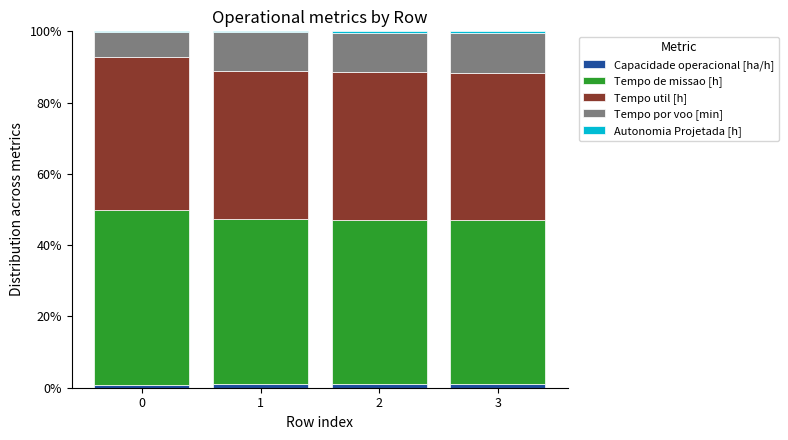

Is it true that Capacidade operacional [ha/h] equals 1.1 at 3?

True